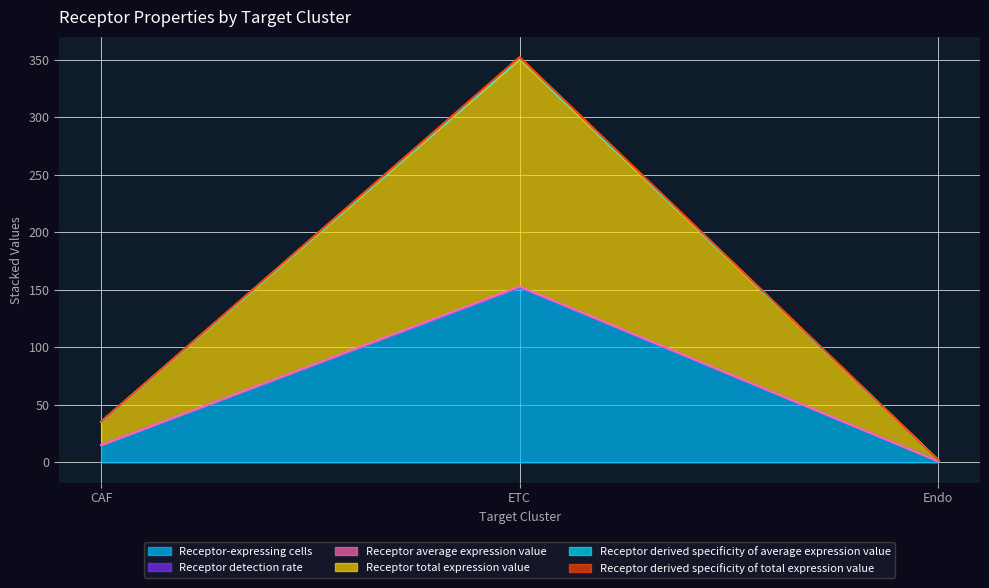

At which category is the sum across all series the highest?

ETC